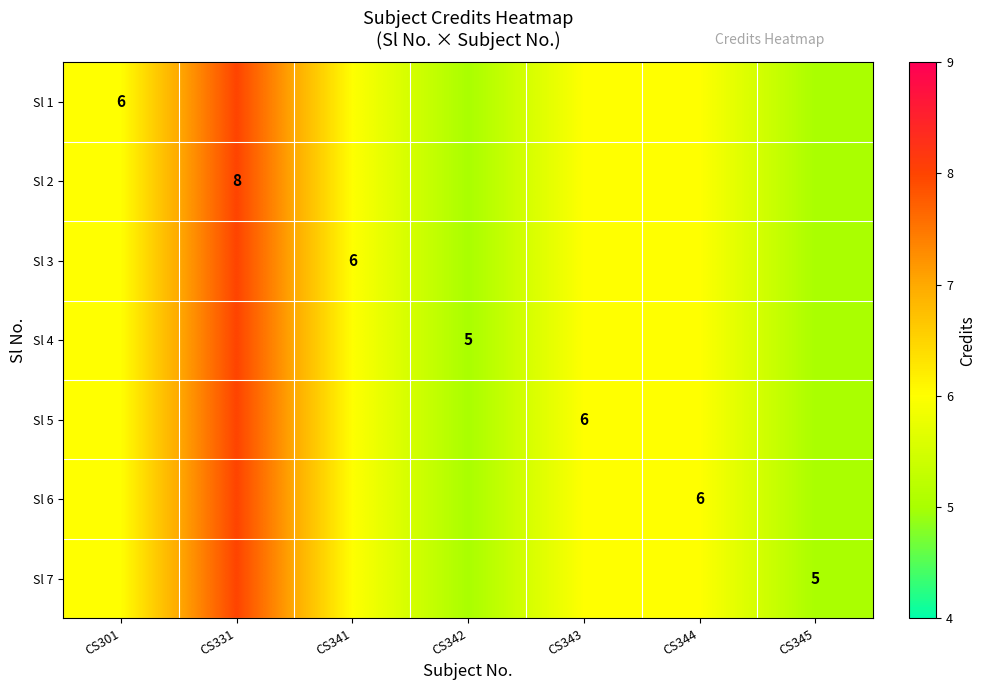

True or false: Sl 3 has a value of 6 at CS341.

True